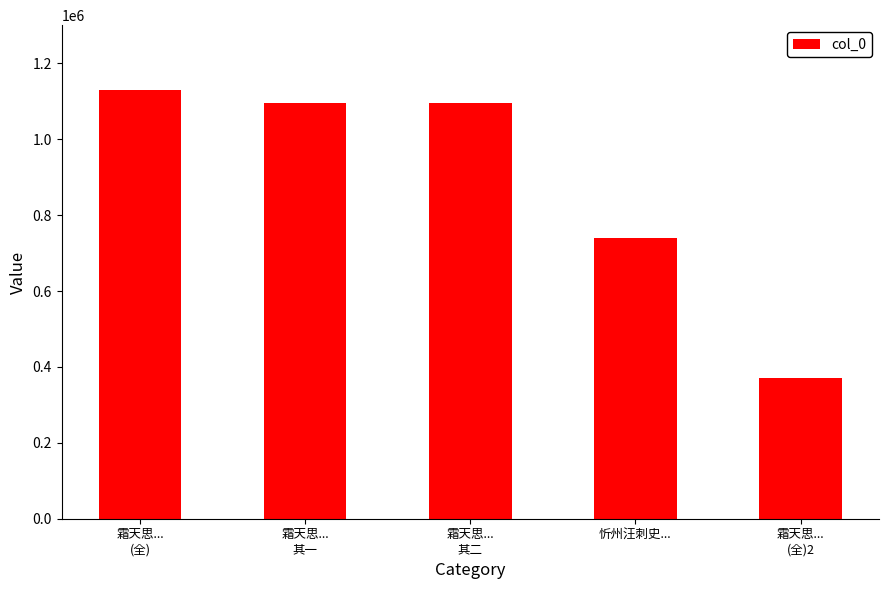

At which category does the chart reach its minimum across all series?

霜天思...
(全)2